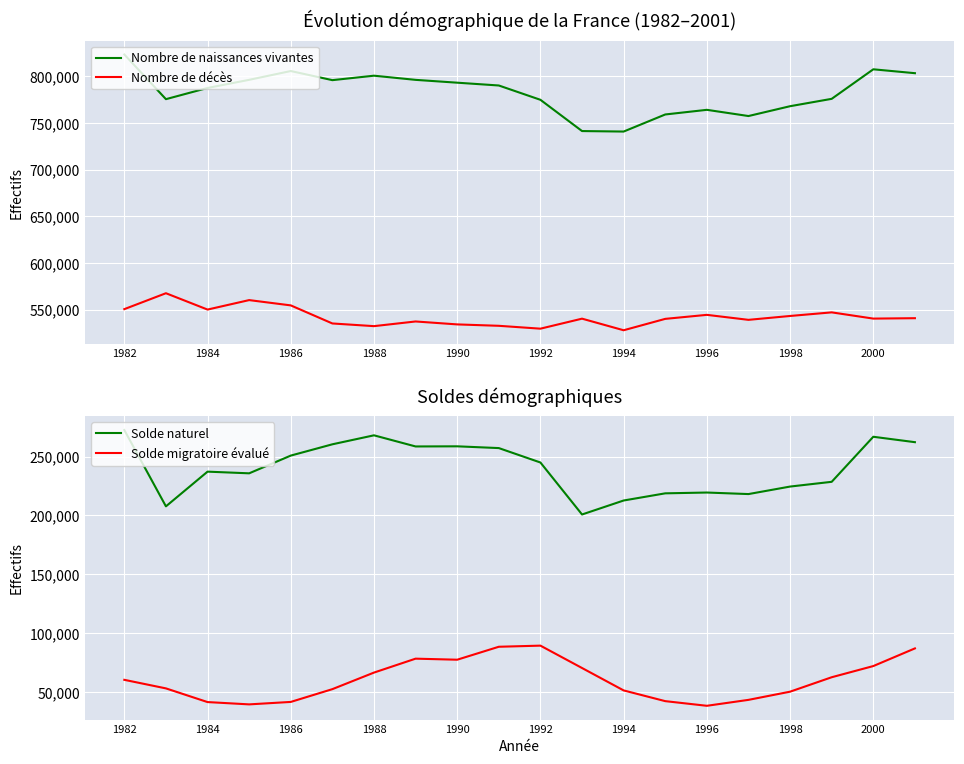

The value of Nombre de naissances vivantes at 1984 is 540010. True or false?

False